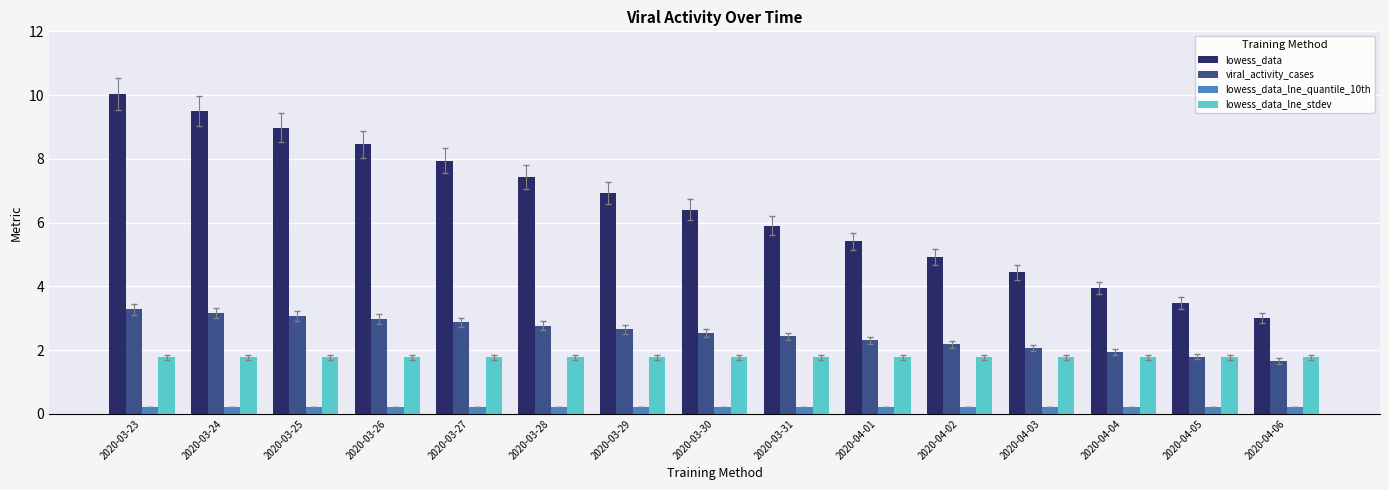

At which label does lowess_data reach its minimum?

2020-04-06